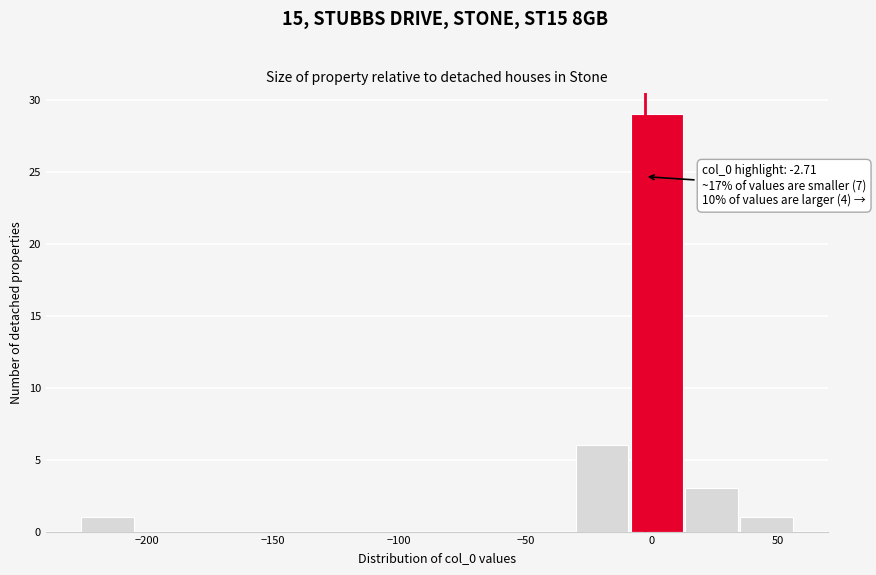

Which range on the x-axis has the tallest bar?

-10 to 15